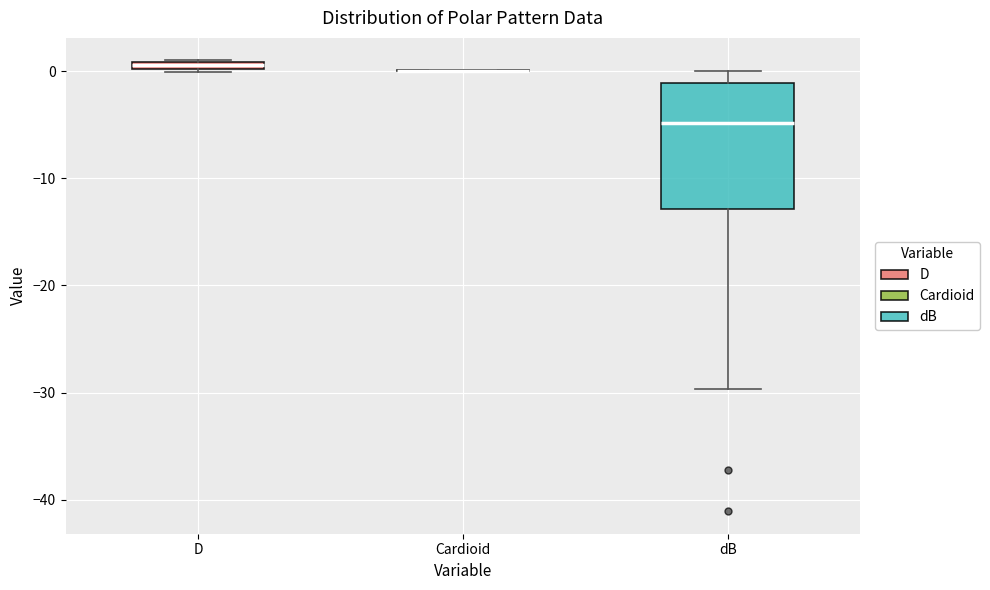

Comparing the boxes themselves (not the whiskers), which one is the tallest?

dB